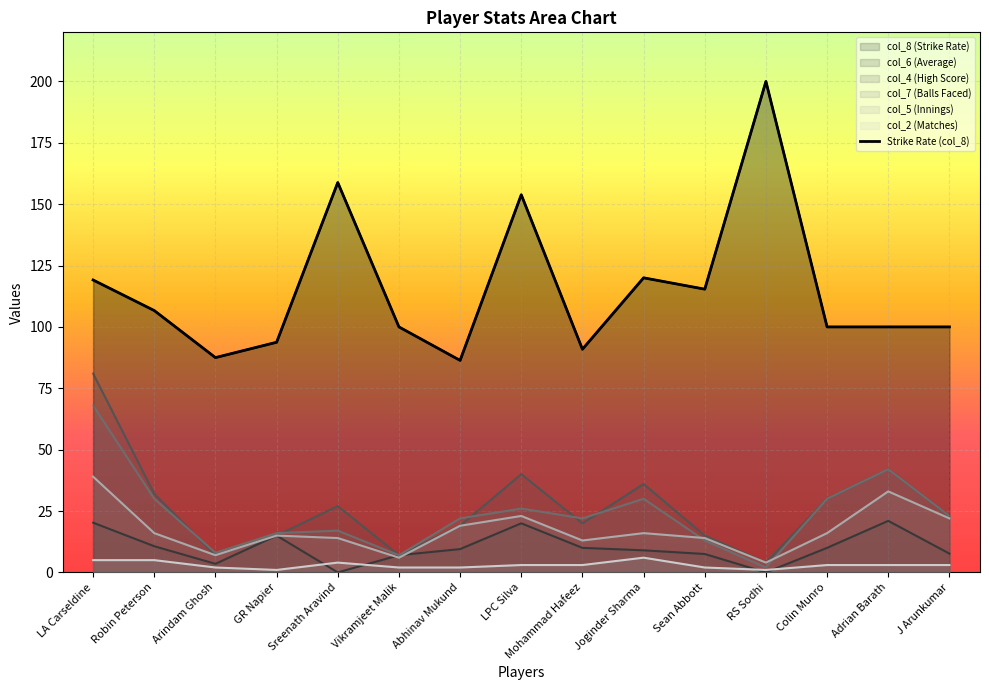

What is the difference between the maximum and minimum values?

113.6